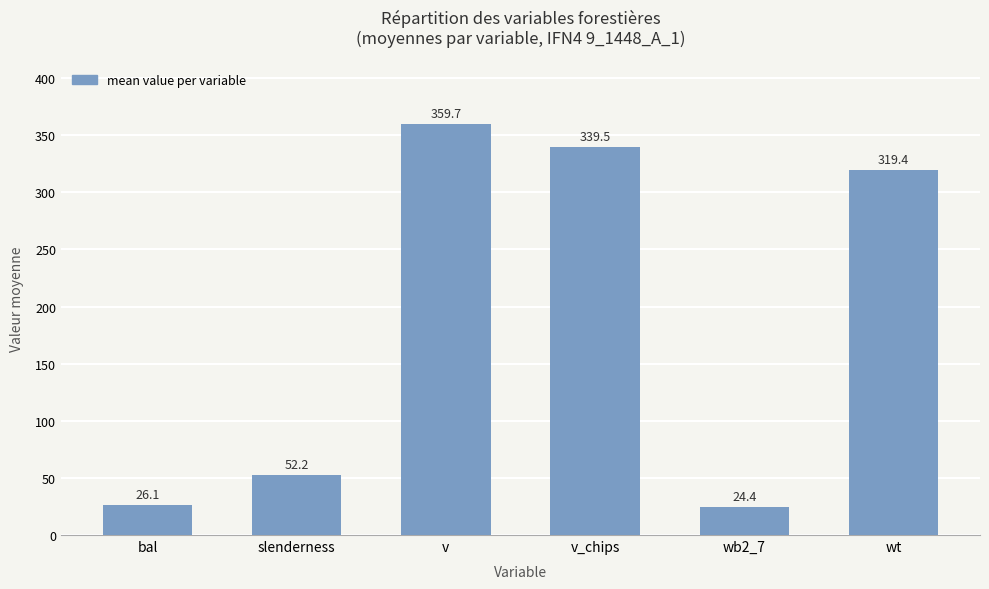

What is the label of the 3rd bar from the right?

v_chips